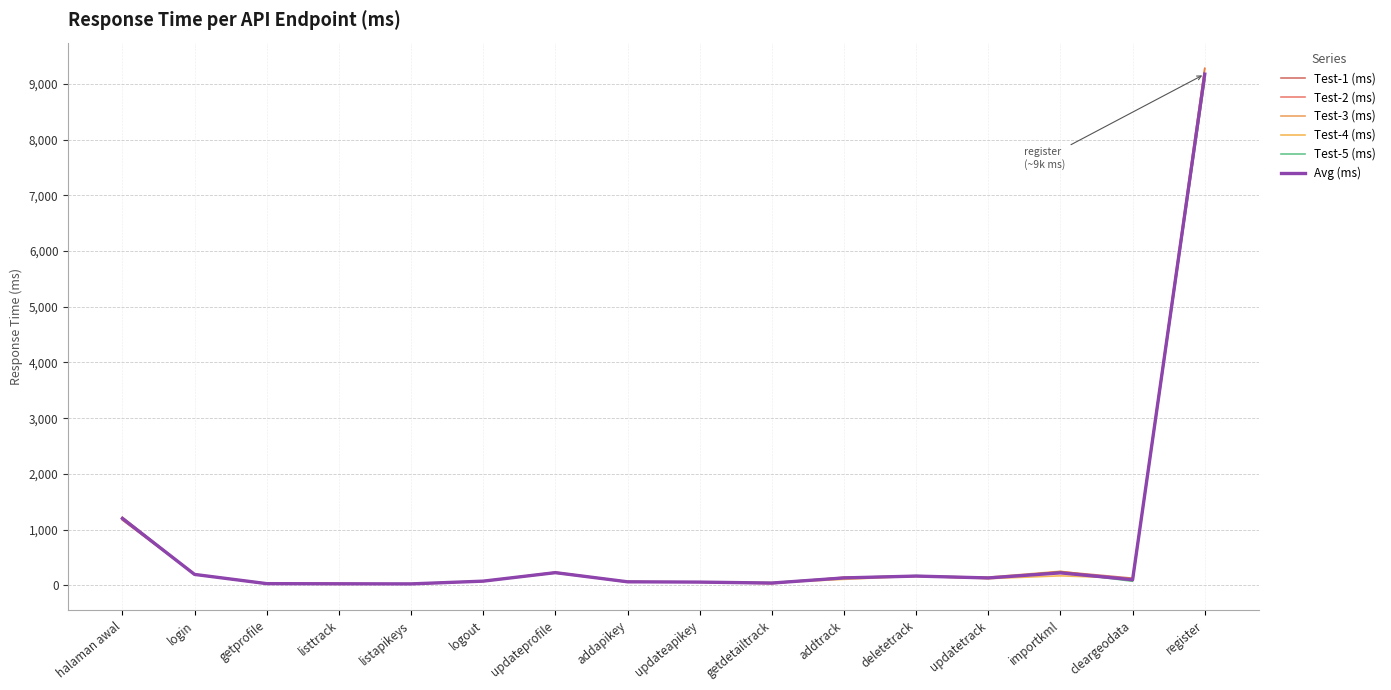

How many lines are shown in the chart?

6